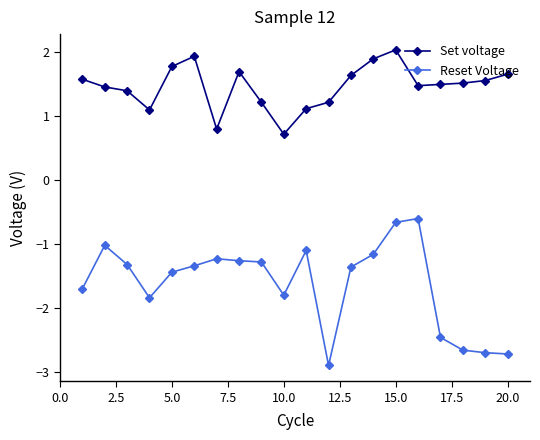

True or false: Reset Voltage has more than 0 interior local peaks.

True